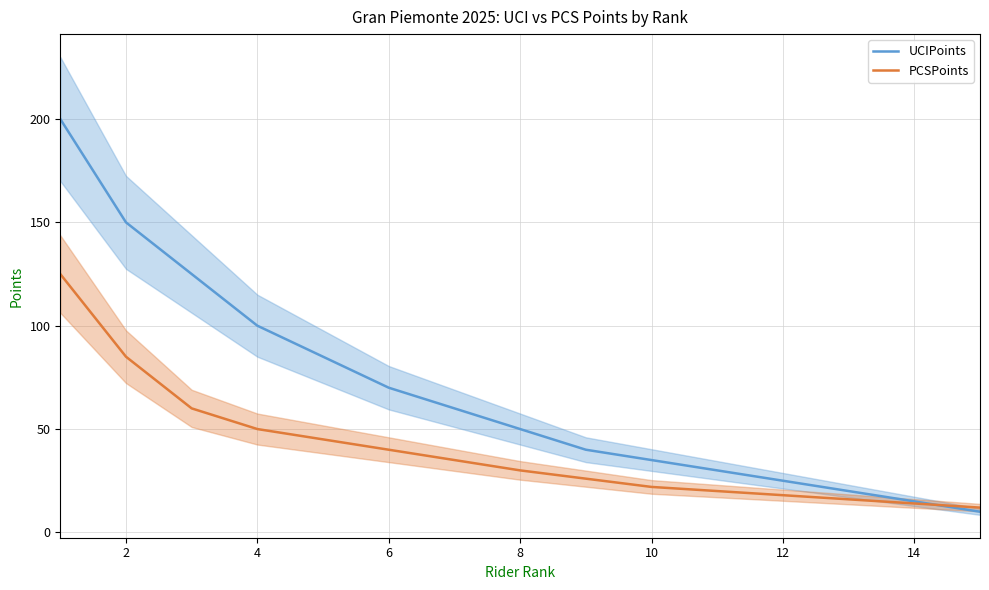

What is the spread (max minus min) of values at 12?

25